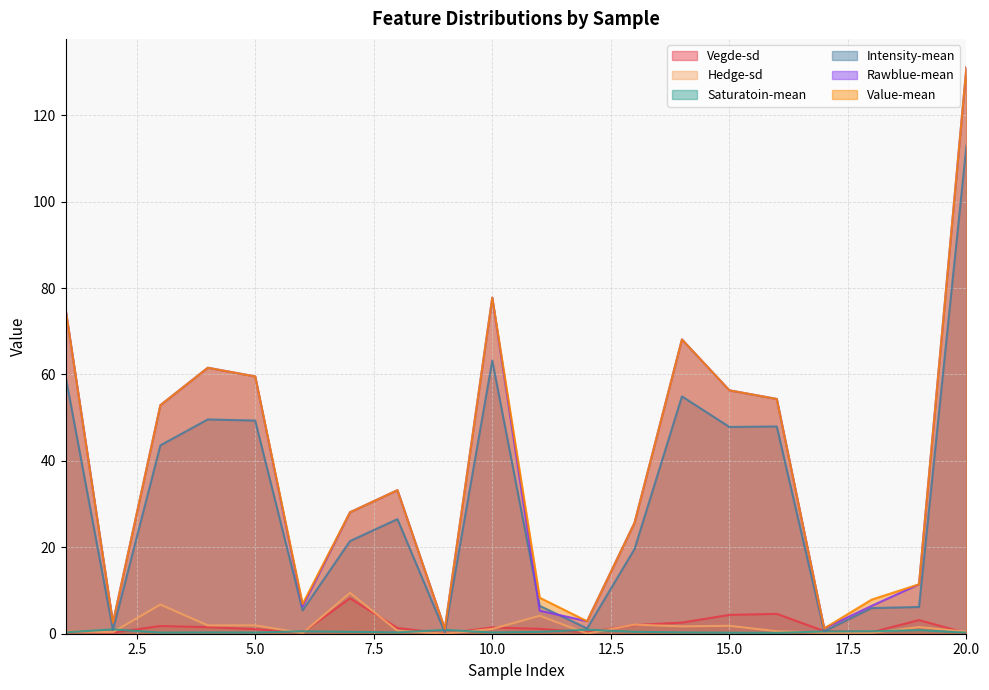

True or false: Rawblue-mean and Vegde-sd cross at least once.

False